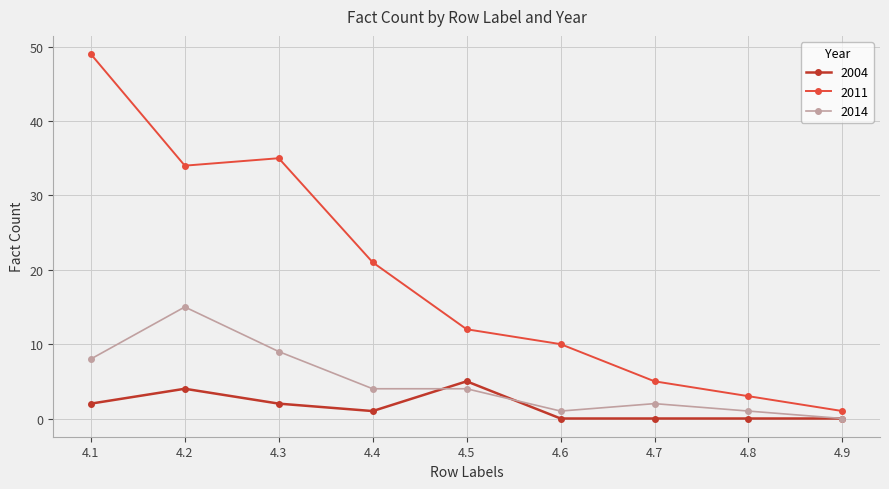

Reading right to left, extract all data points from this chart.

2004: 0	0	0	0	5	1	2	4	2
2011: 1	3	5	10	12	21	35	34	49
2014: 0	1	2	1	4	4	9	15	8